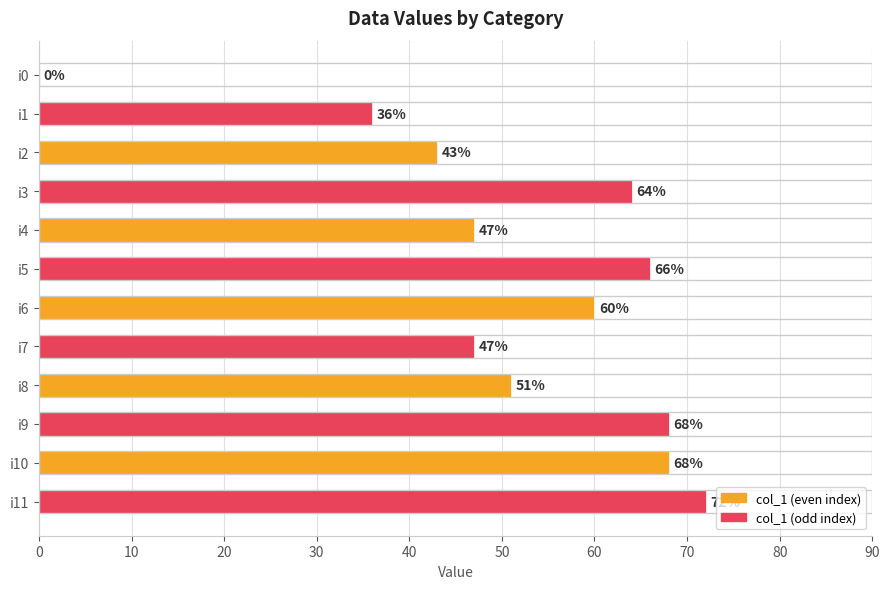

Between i6 and i3, which is larger?

i3